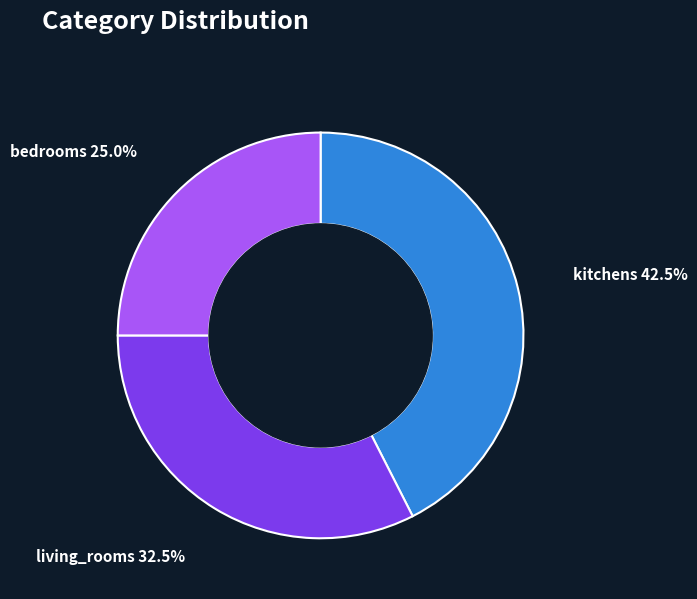

Which category has the smallest portion of the pie?

bedrooms